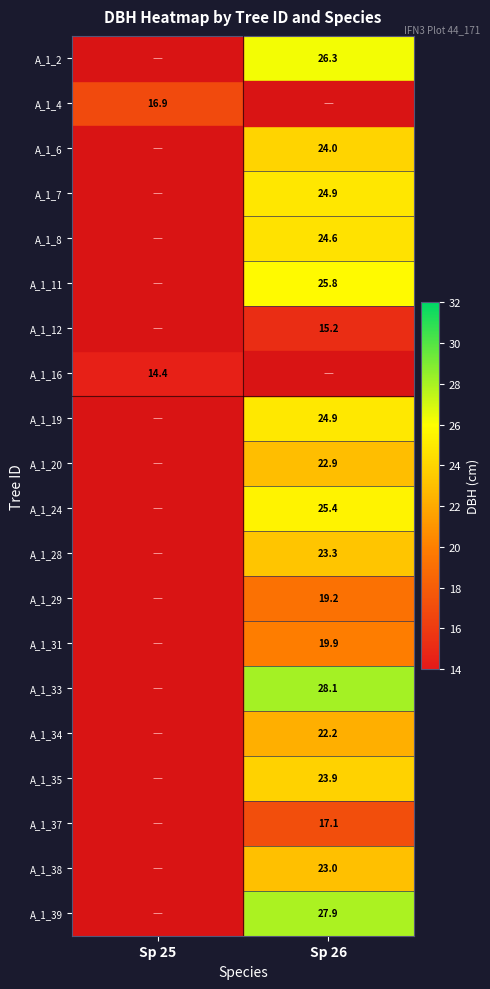

Is it true that A_1_33 equals 28.1 at Sp 26?

True